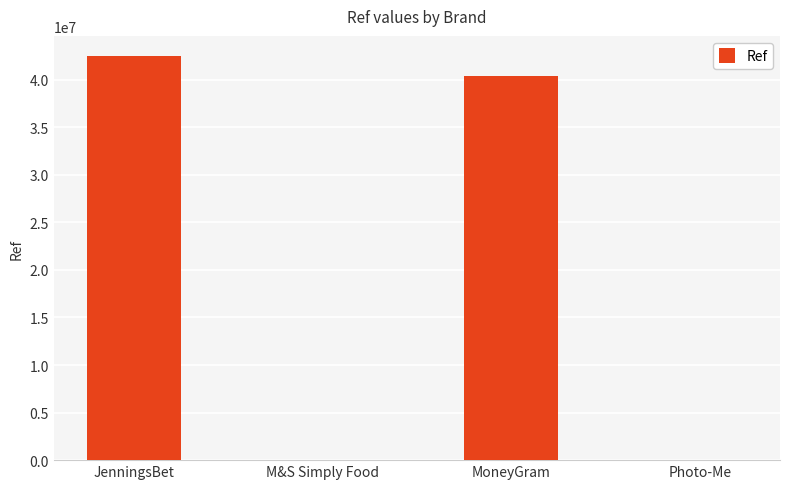

What is the maximum value shown in the chart?

42470930